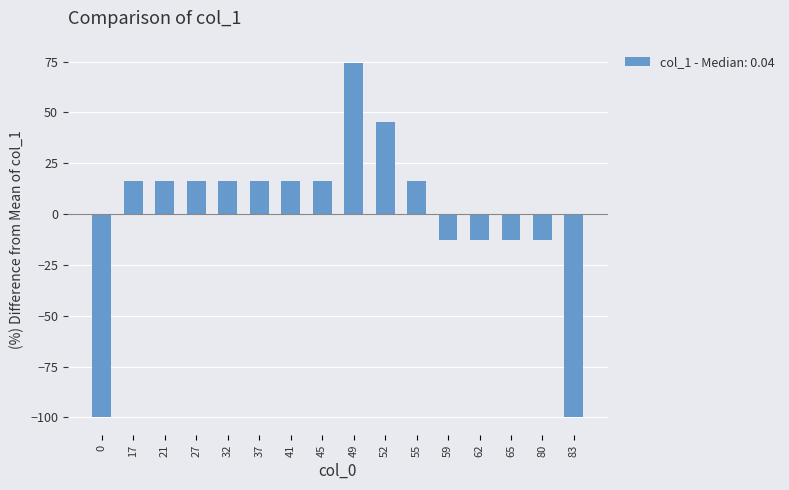

What is the difference between the maximum and minimum values?

174.5